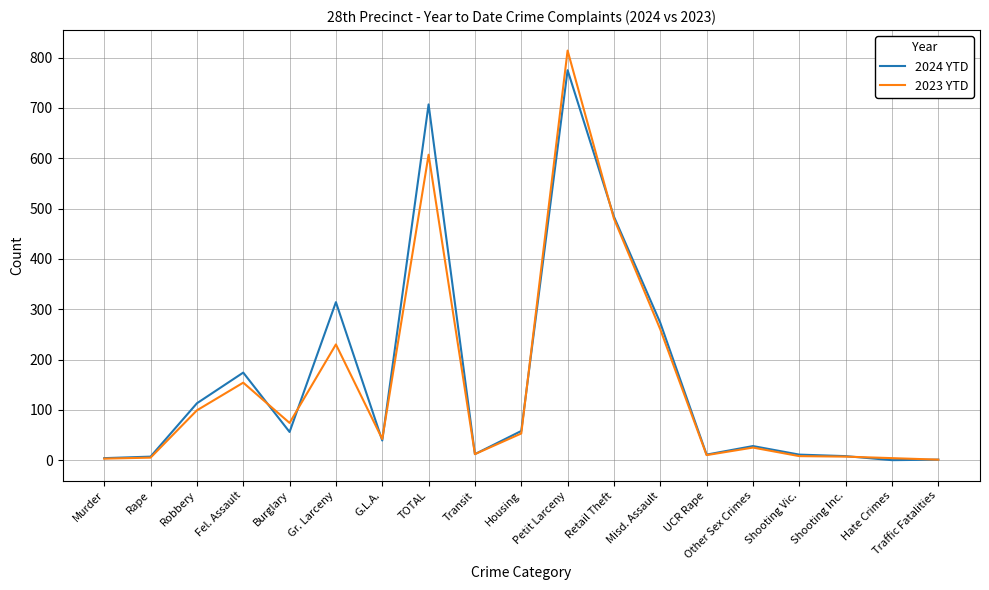

Is it true that 2023 YTD equals 154 at Fel. Assault?

True